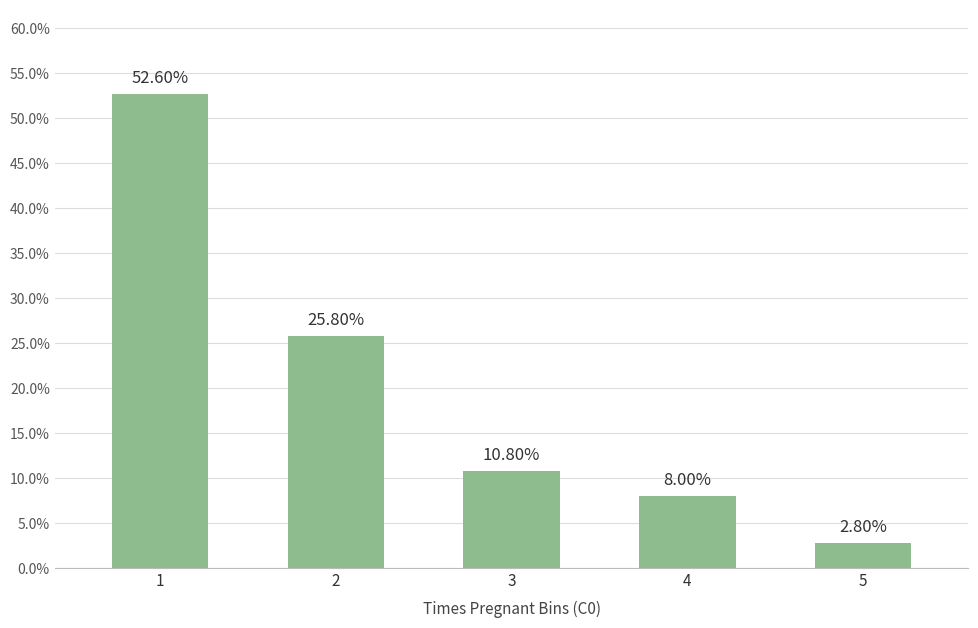

Does the chart contain any negative values?

No